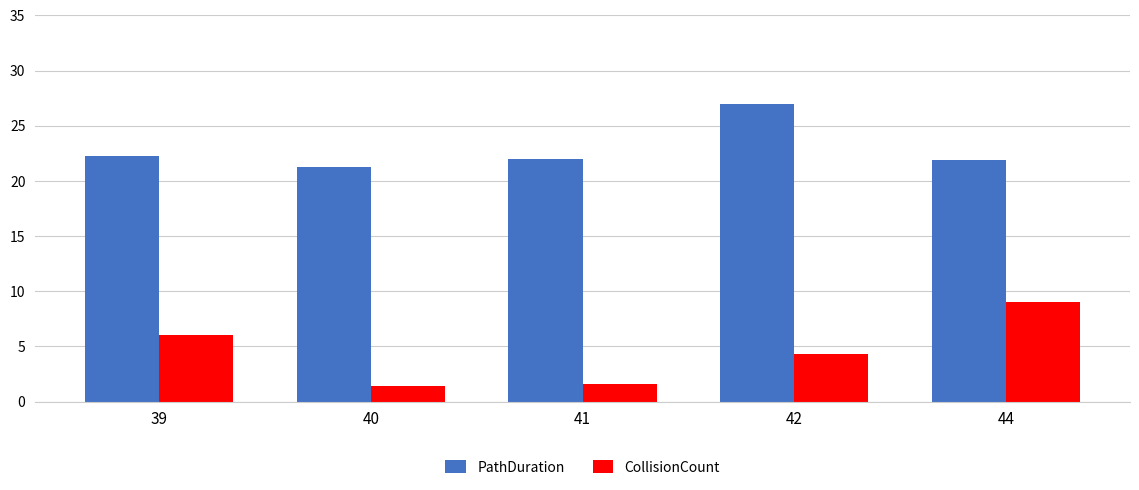

What is the maximum value shown in the chart?

26.9